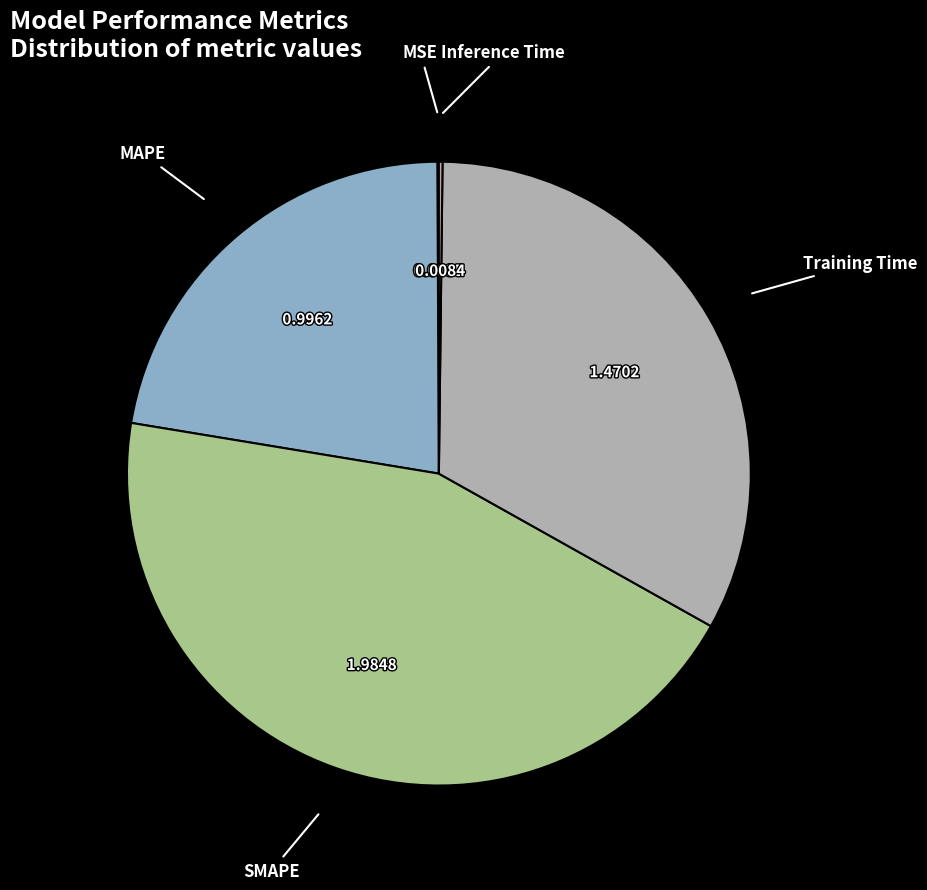

Count the number of slices in the pie.

5